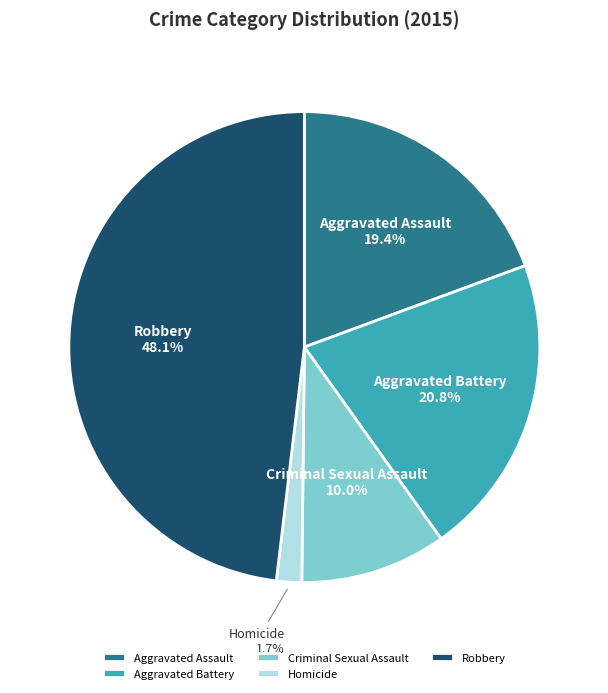

Which slice is the largest?

Robbery